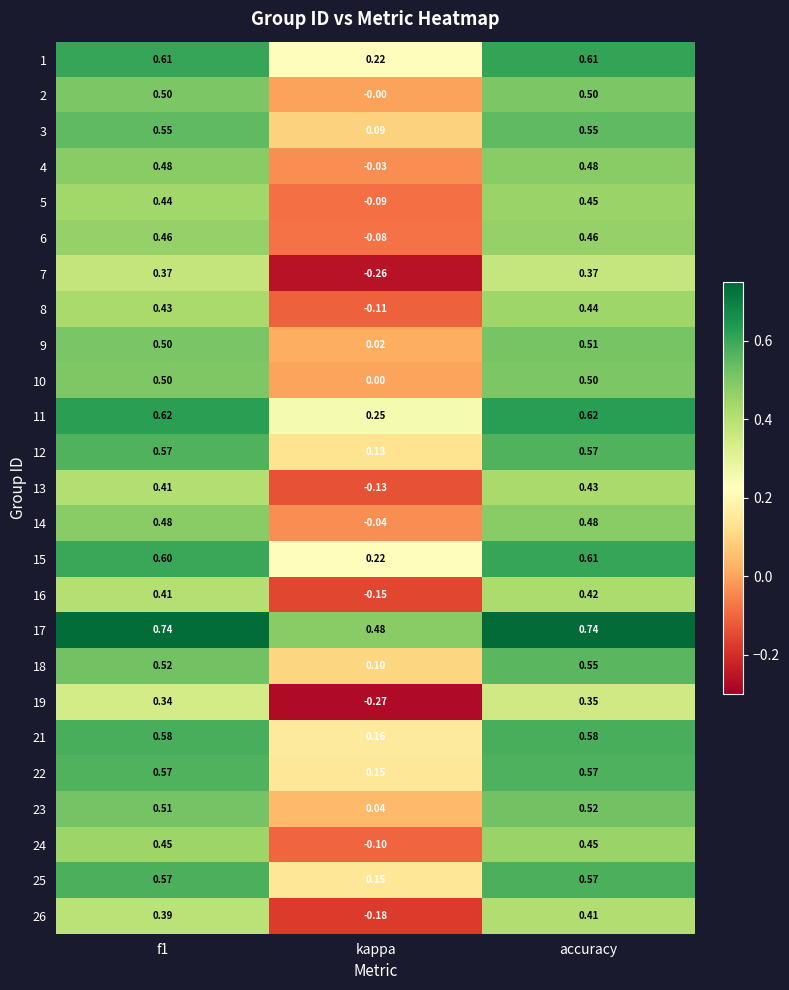

Which label corresponds to the smallest value in the chart?

kappa